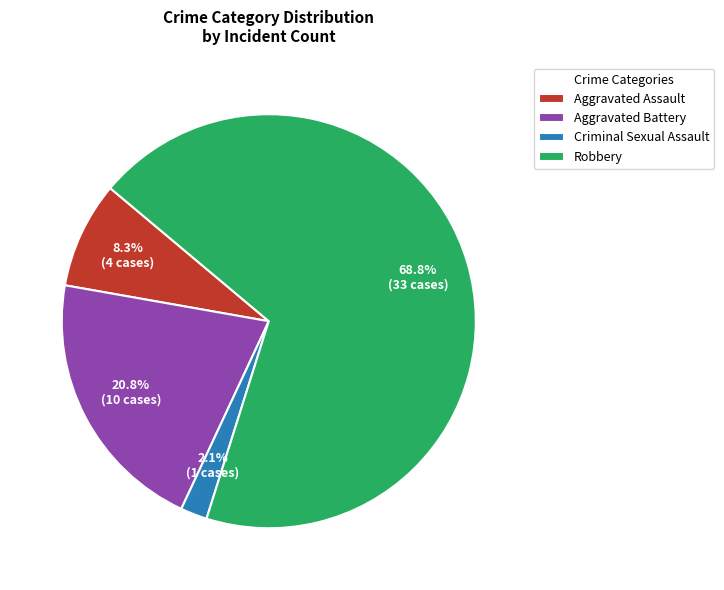

Is Robbery the majority of the pie?

Yes